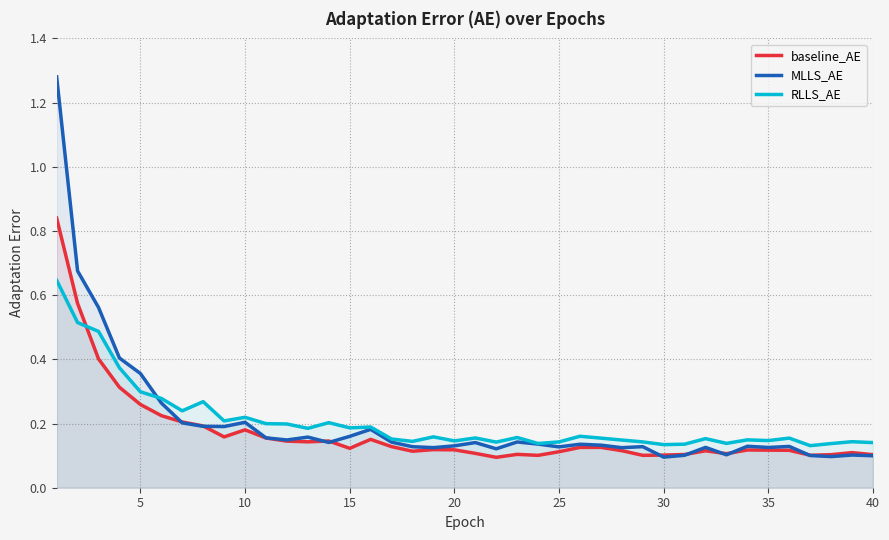

Which series has the largest range (max minus min)?

MLLS_AE